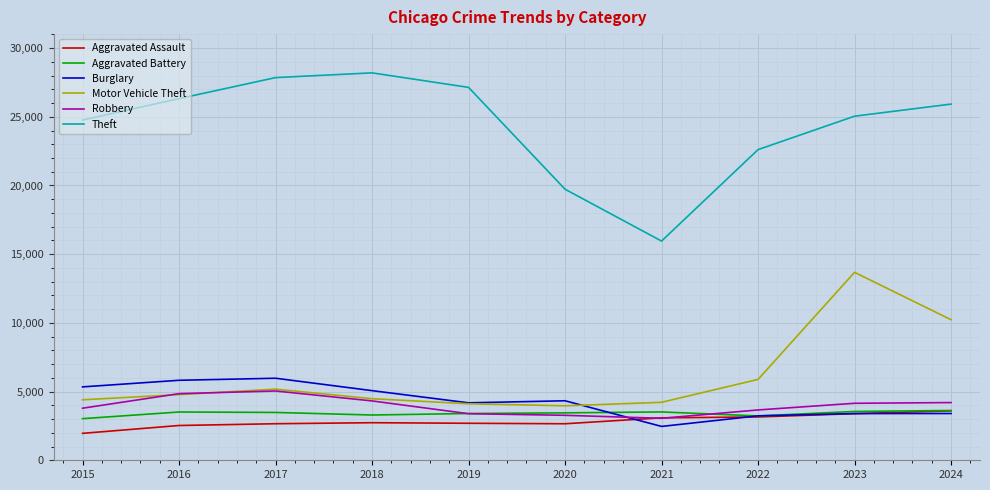

Does the chart have visible grid lines?

Yes